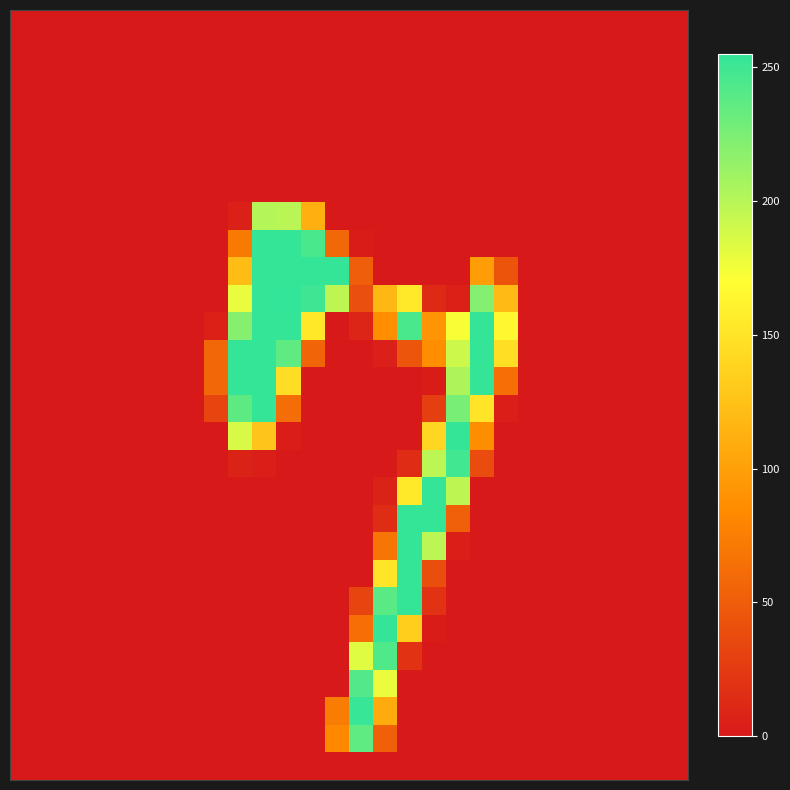

At which category is the sum across all series the highest?

10